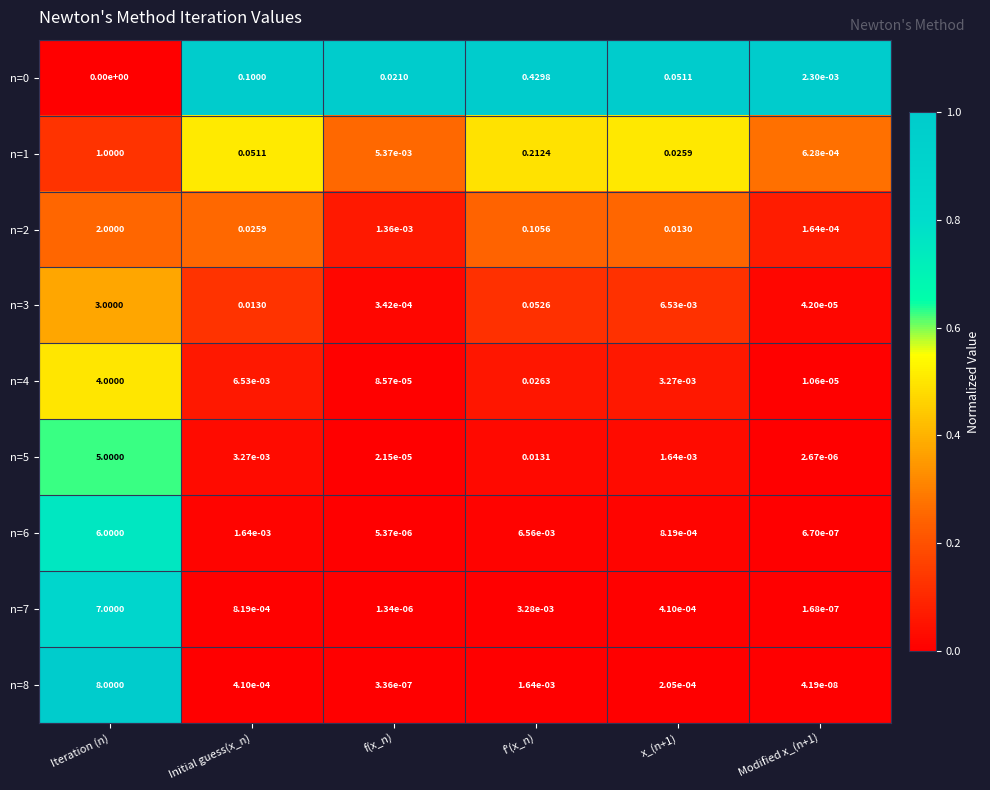

What is the total value across all series at Iteration (n)?

36.0